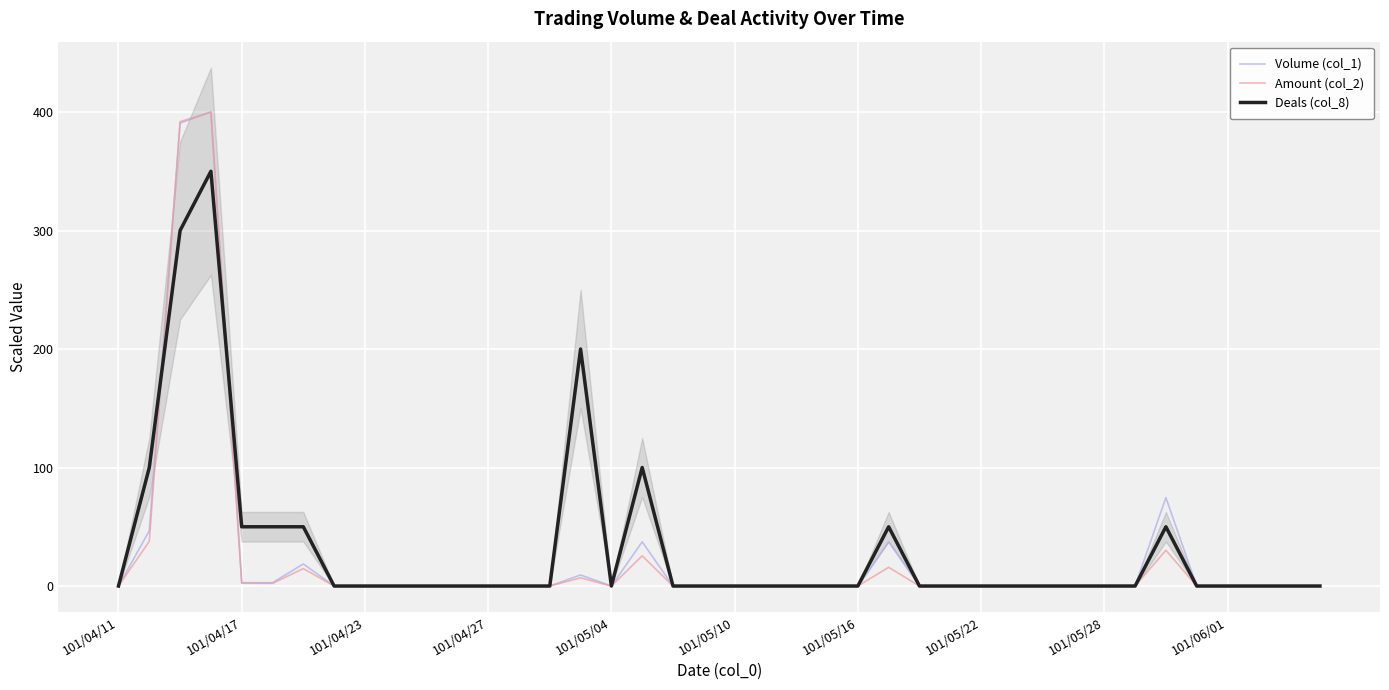

The value of Deals (col_8) at 101/05/22 is 219.6. True or false?

False